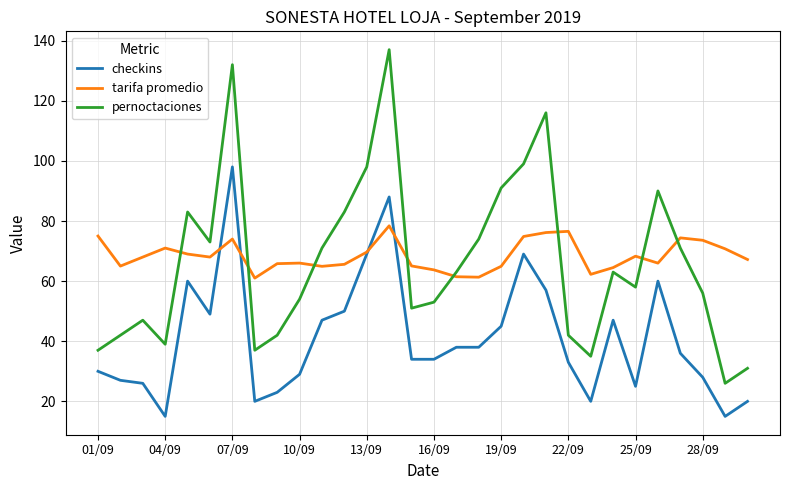

Which series ends up on top after the final intersection of pernoctaciones and tarifa promedio?

tarifa promedio